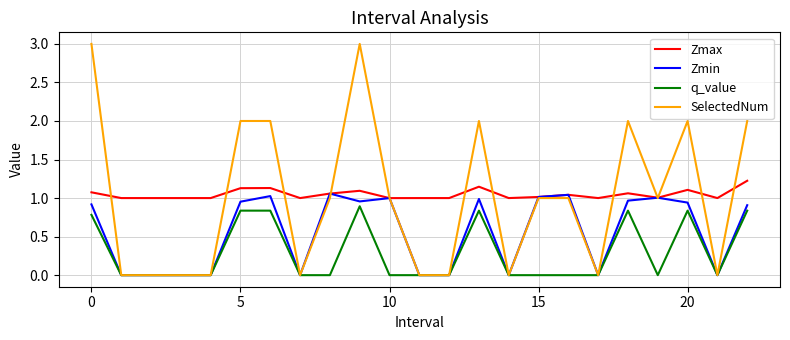

True or false: q_value and Zmax intersect in this chart.

False